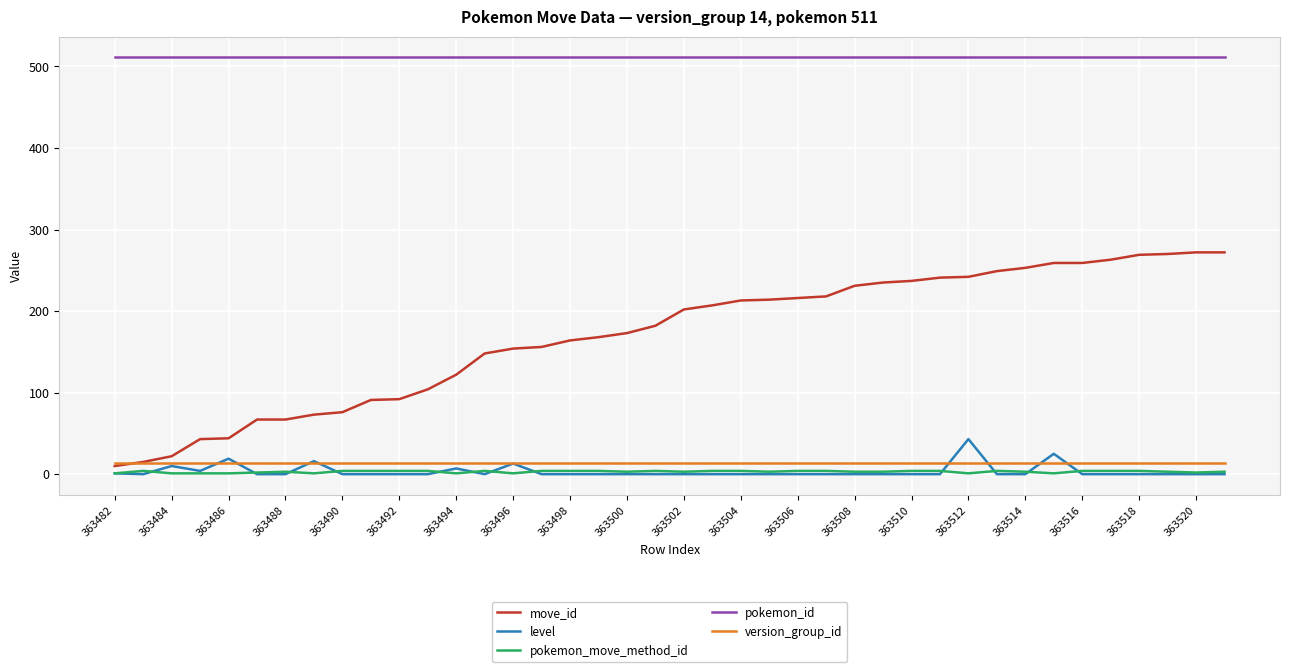

Which series has the largest total across all categories?

pokemon_id